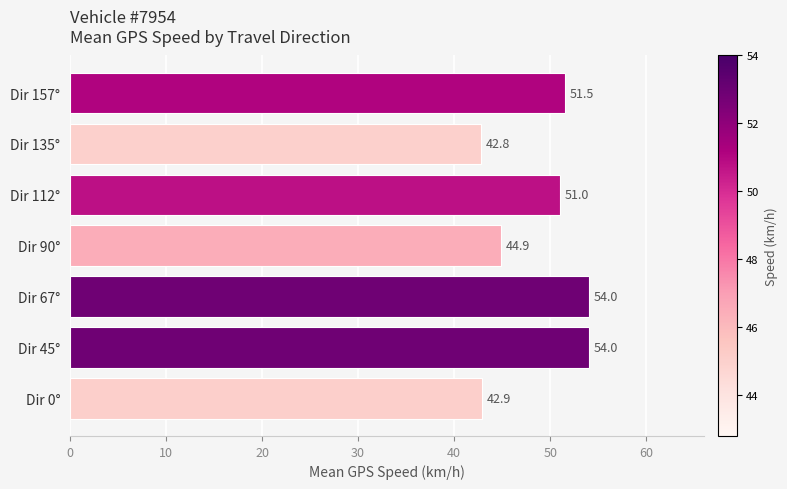

Where is the data nearest to the value 48?

Dir 112°